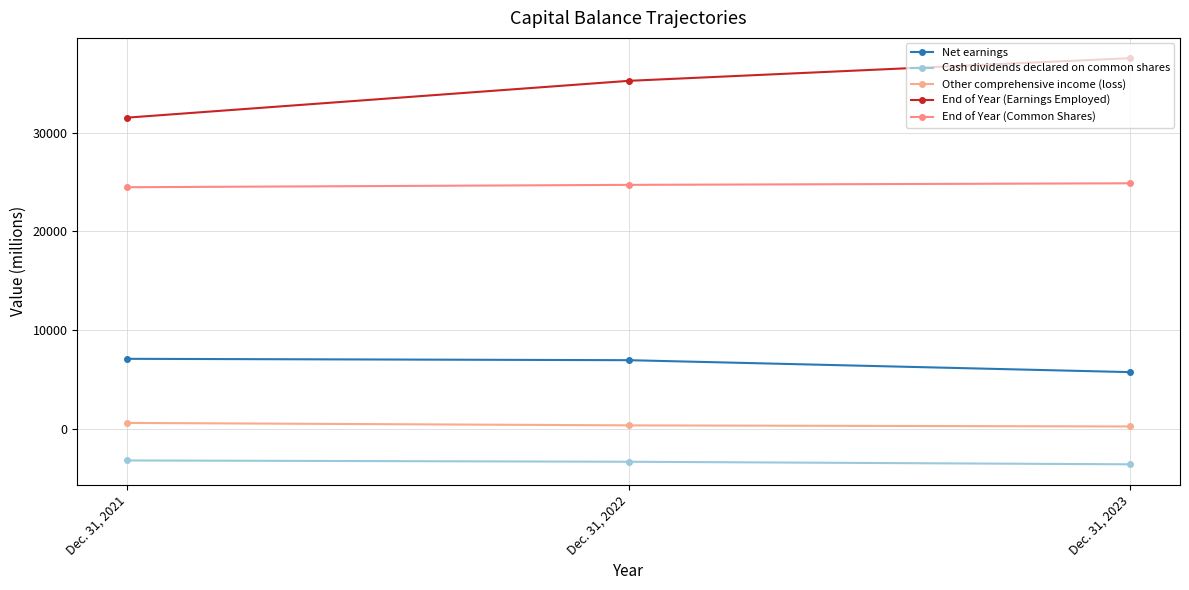

The value of End of Year (Common Shares) at Dec. 31, 2023 is 9293. True or false?

False